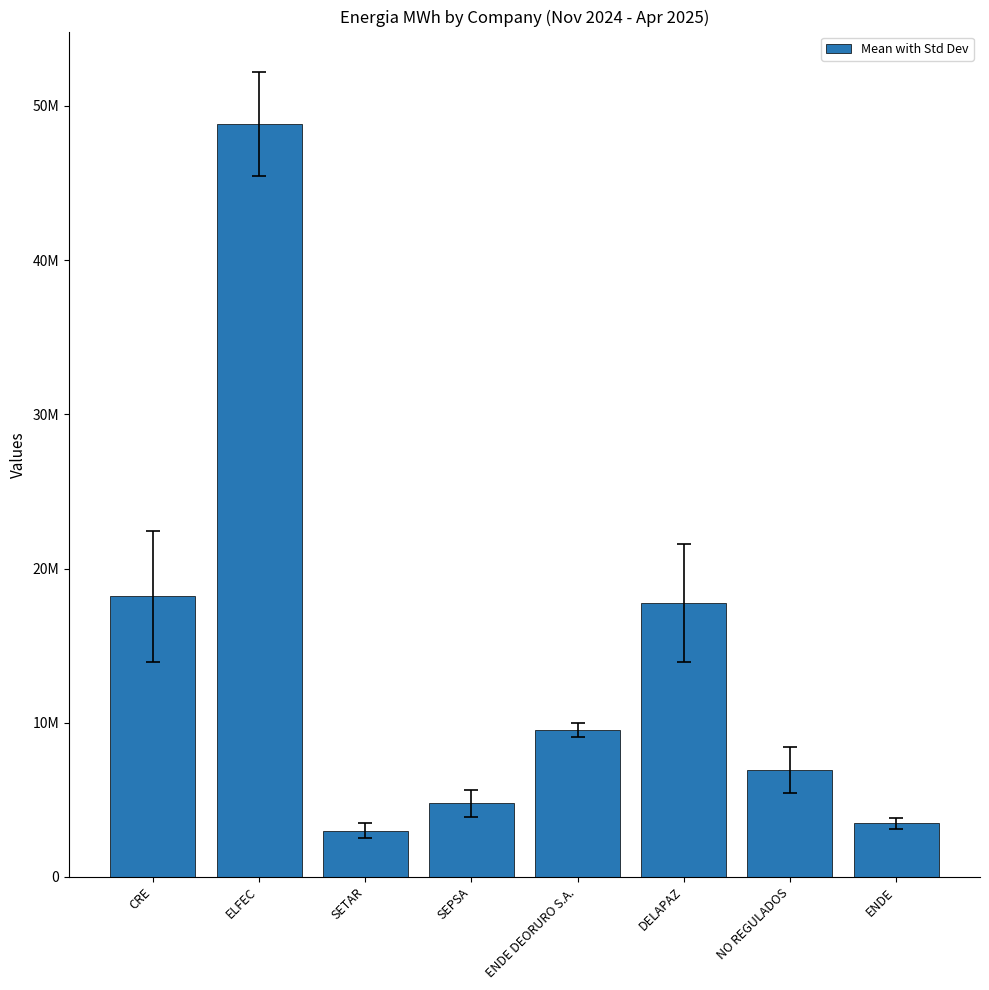

Is it true that the value at DELAPAZ is 7911677.7?

False